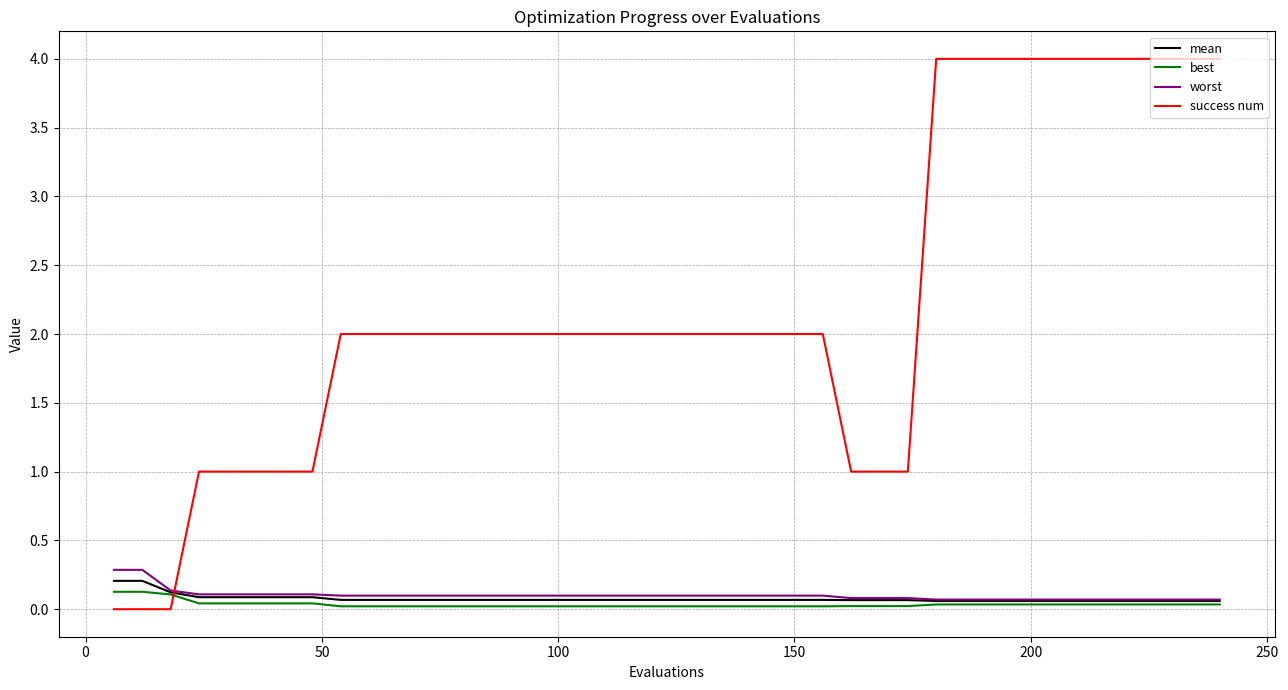

What is the lowest value of the mean series?

0.1